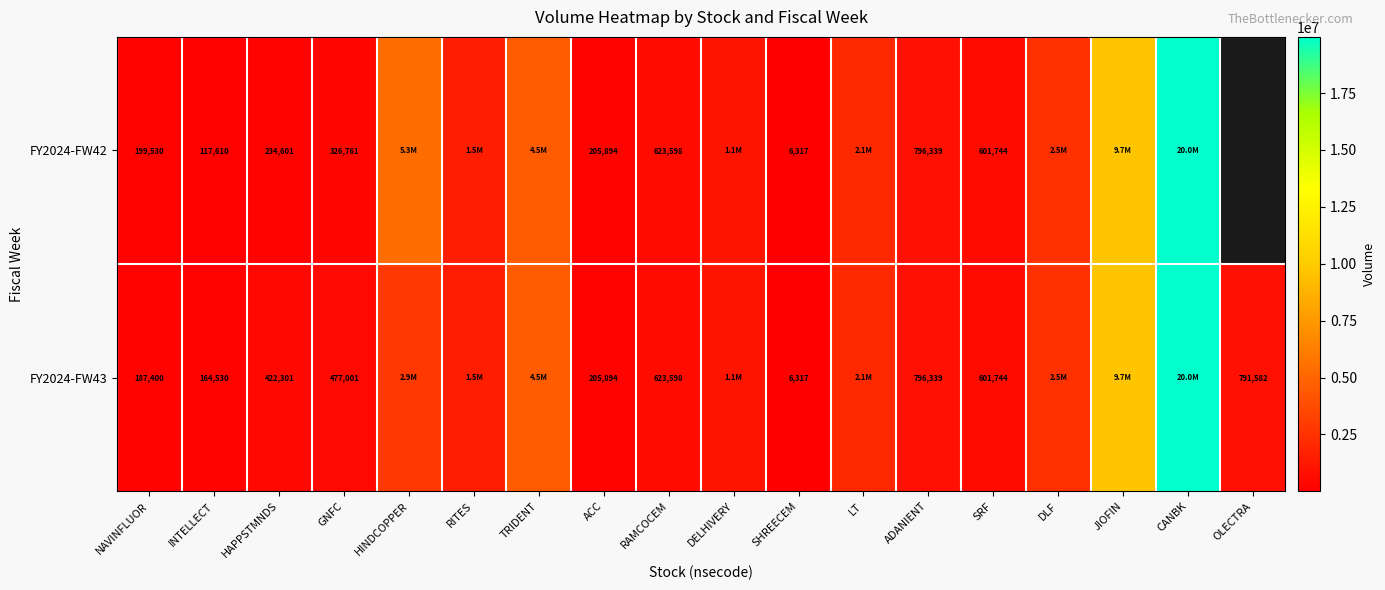

What is the total value across all series at ACC?

411788